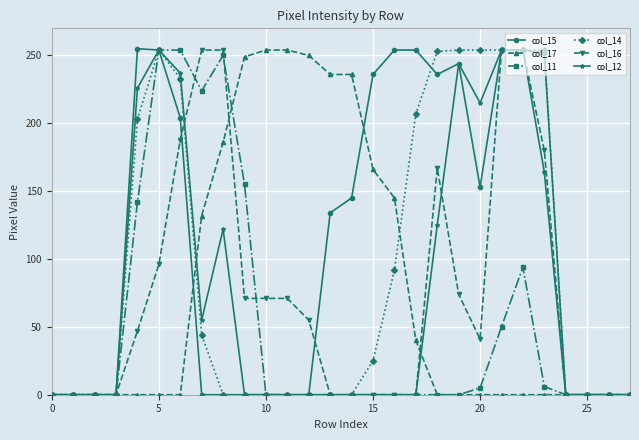

What are all the series names shown in the legend?

col_15, col_17, col_11, col_14, col_16, col_12